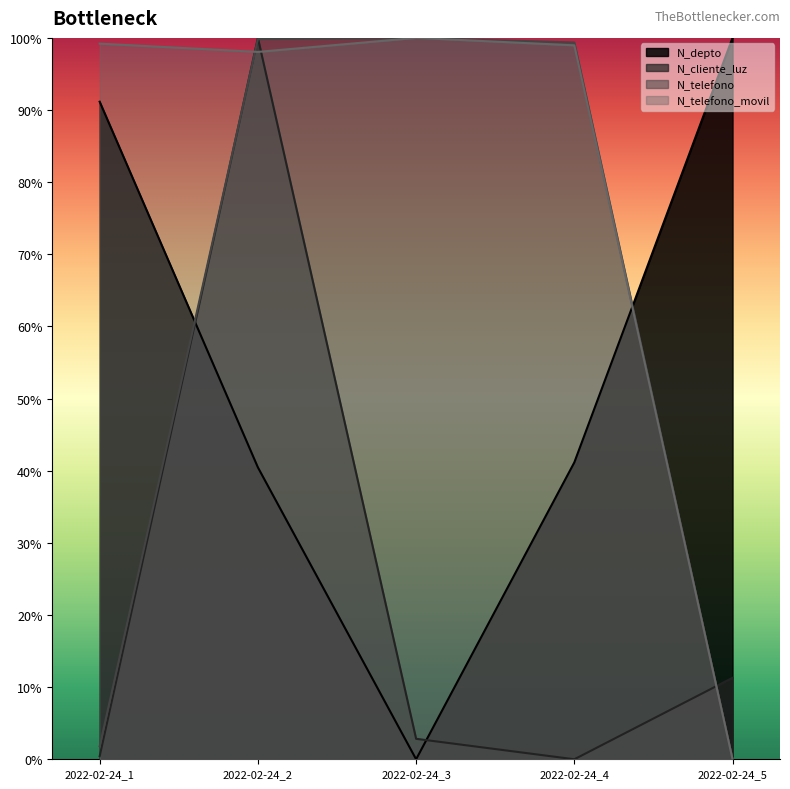

Where is the first local minimum for N_depto?

2022-02-24_3